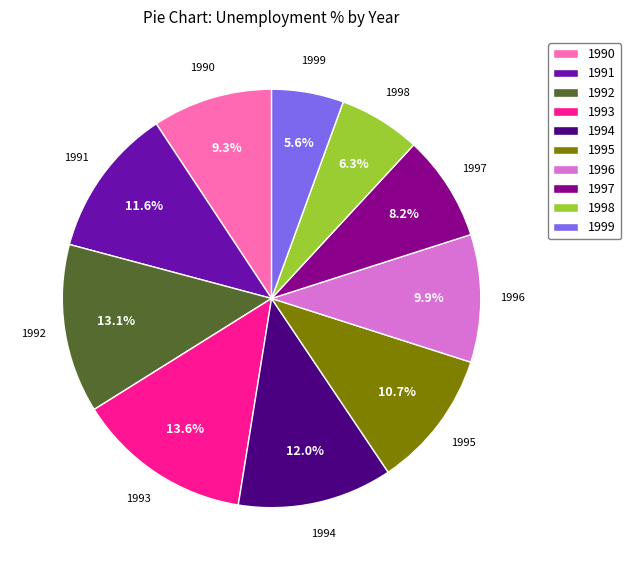

To the nearest percent, what percentage of the pie is 1997?

8%